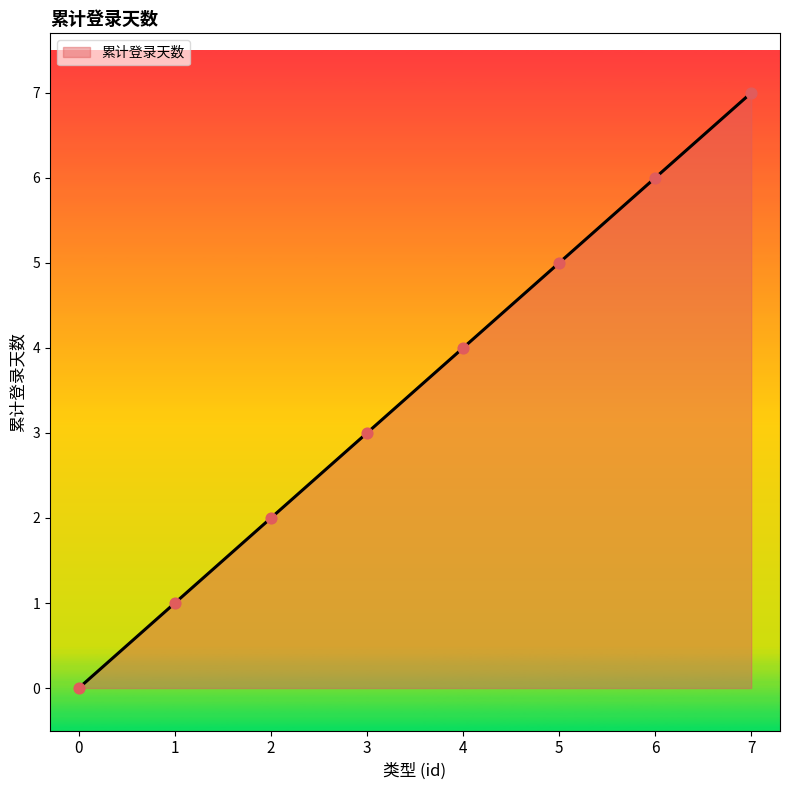

Between 0 and 5, which is larger?

5